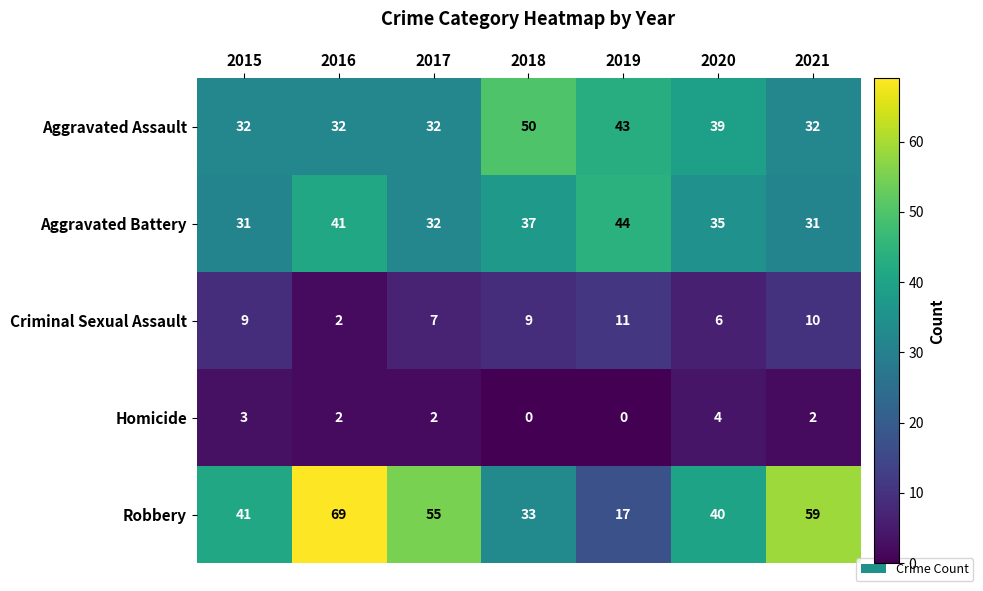

Read the Aggravated Assault value at 2021, to the nearest 10.

30